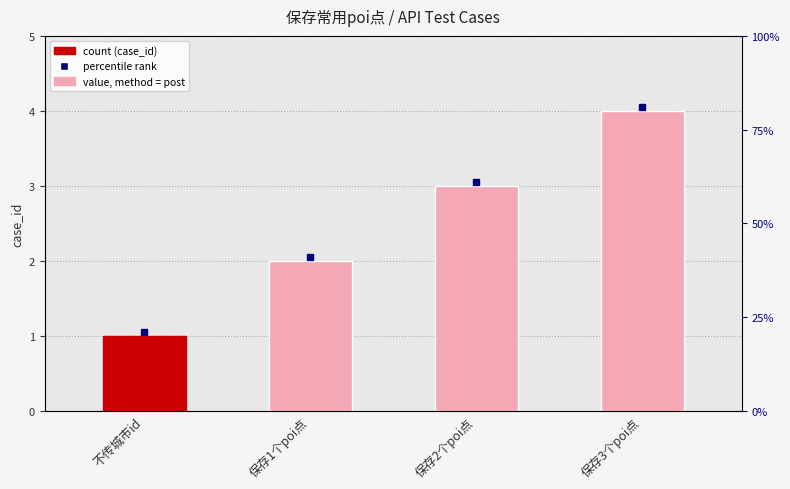

The value at 不传城市id is 2. True or false?

False